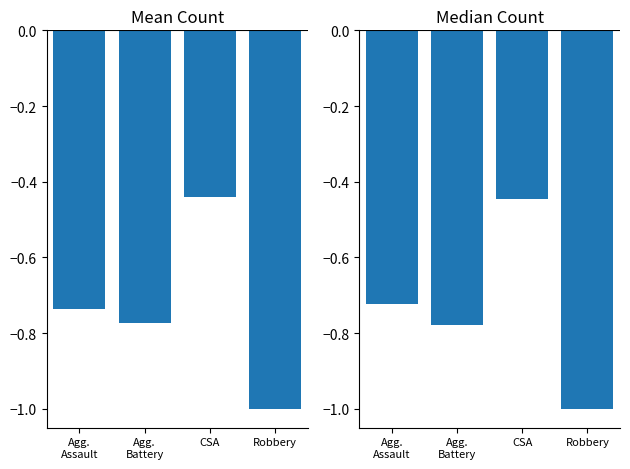

Is the value of Mean Count at Robbery greater than the value of Median Count at Agg.
Battery?

No